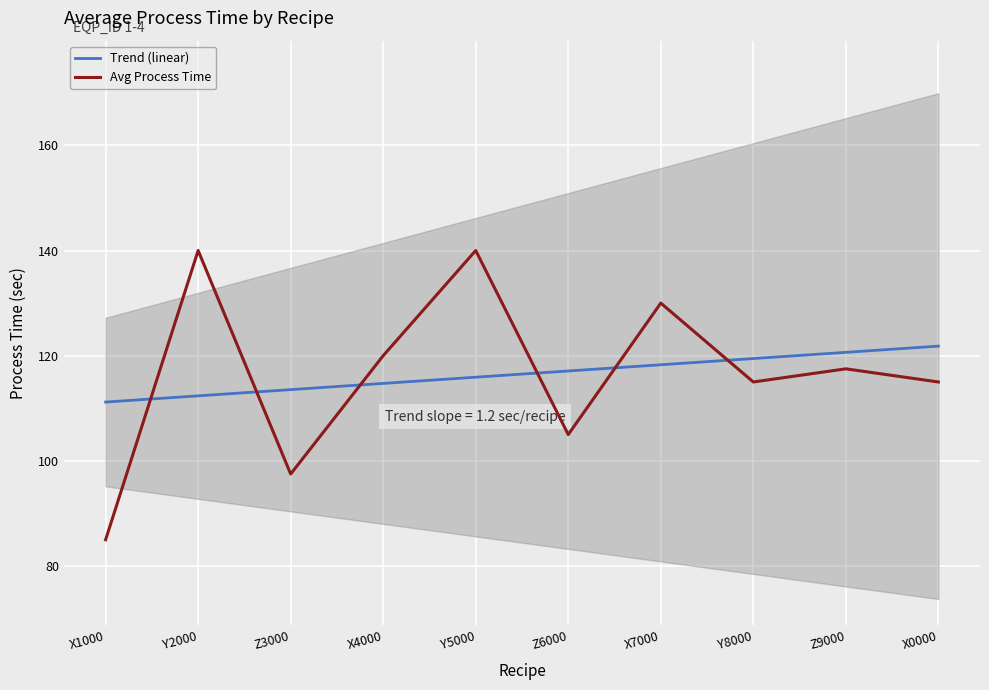

Which series ends up on top after the final intersection of Trend (linear) and Avg Process Time?

Trend (linear)